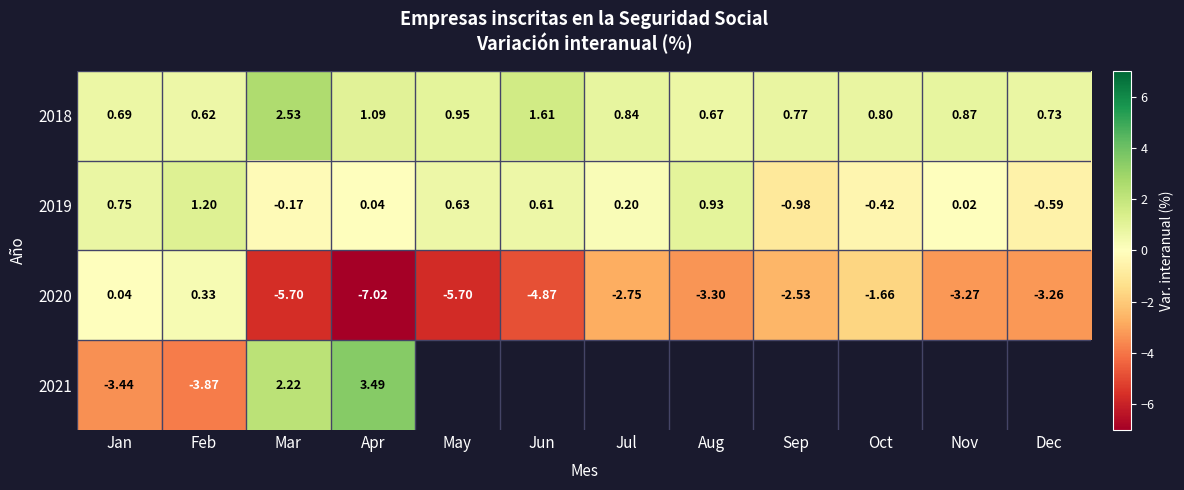

Rank the categories by 2018 value from lowest to highest.

Feb, Aug, Jan, Dec, Sep, Oct, Jul, Nov, May, Apr, Jun, Mar